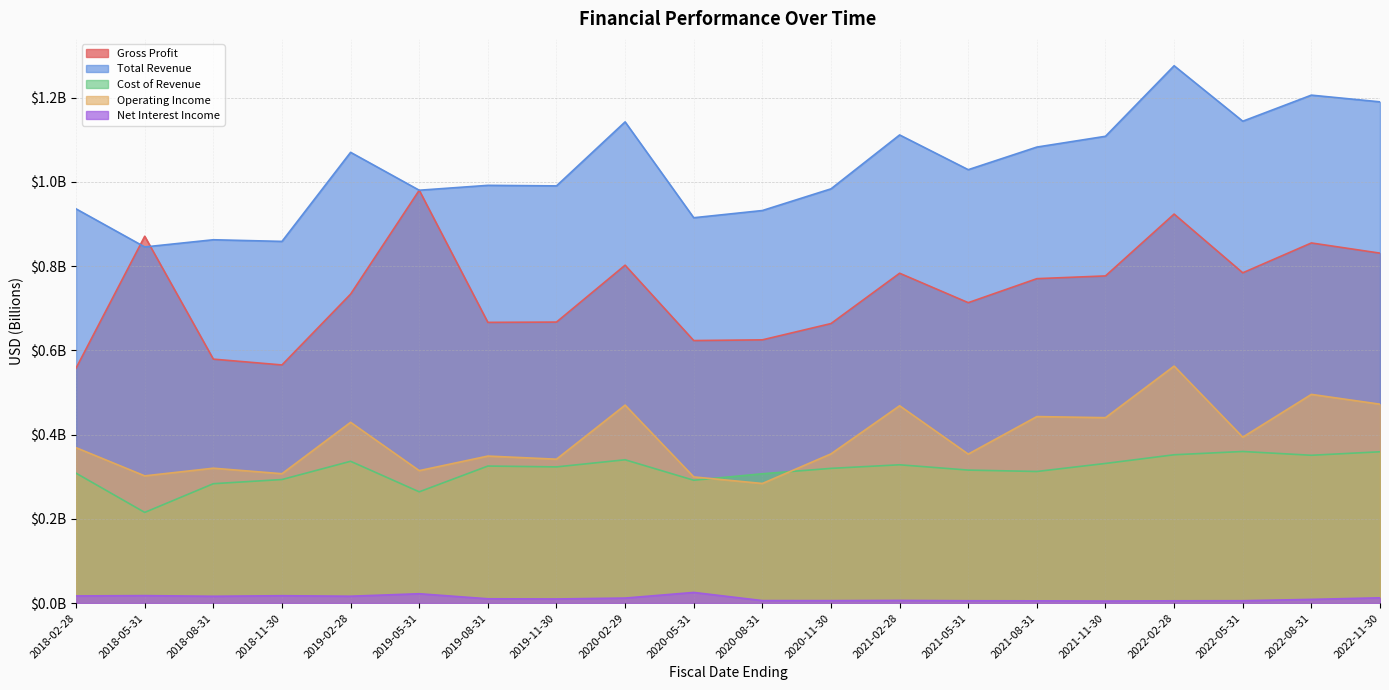

Which series has the largest range (max minus min)?

Total Revenue